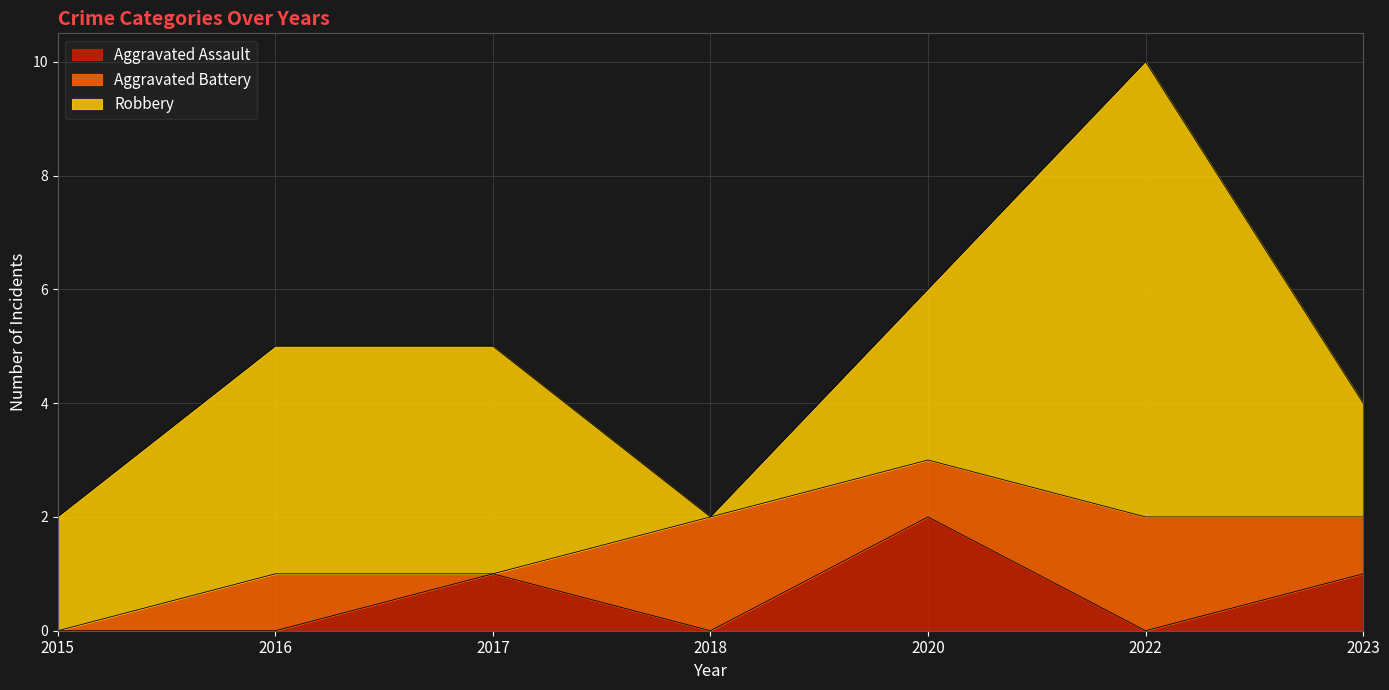

After their last crossing, which series has the higher values: Aggravated Battery or Robbery?

Robbery